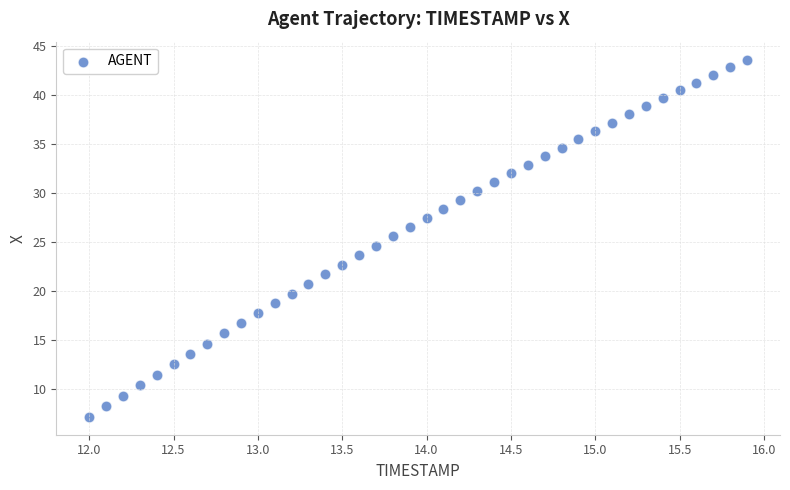

What is the range of X values (max minus min)?

3.9